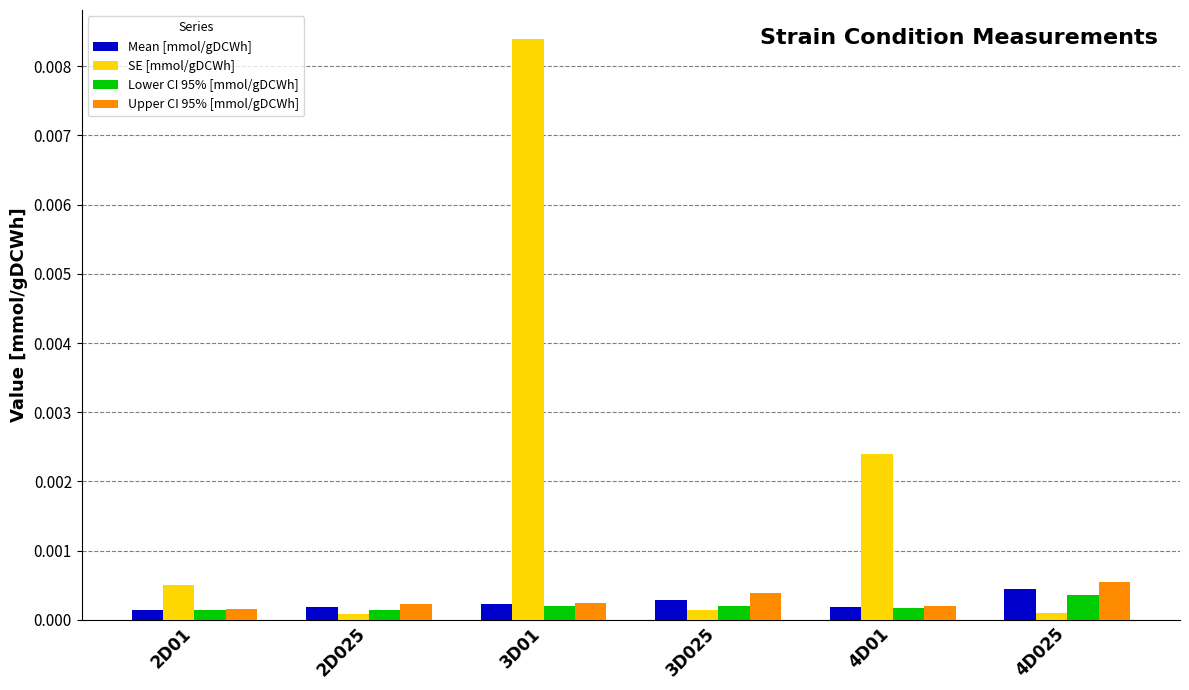

What are all the series names shown in the legend?

Mean [mmol/gDCWh], SE [mmol/gDCWh], Lower CI 95% [mmol/gDCWh], Upper CI 95% [mmol/gDCWh]